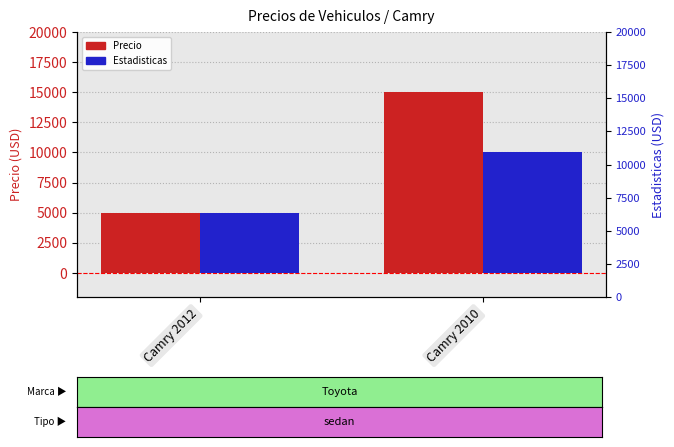

How many Estadisticas values are between 5000 and 10000?

2